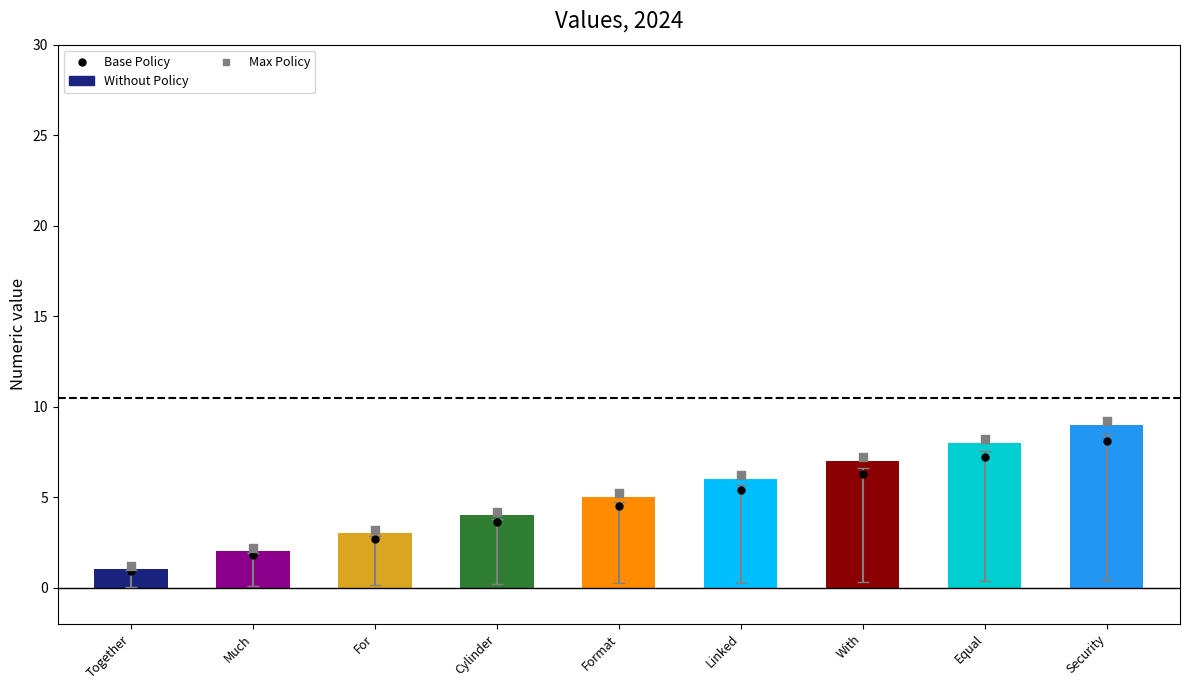

At which category is the sum across all series the highest?

Security